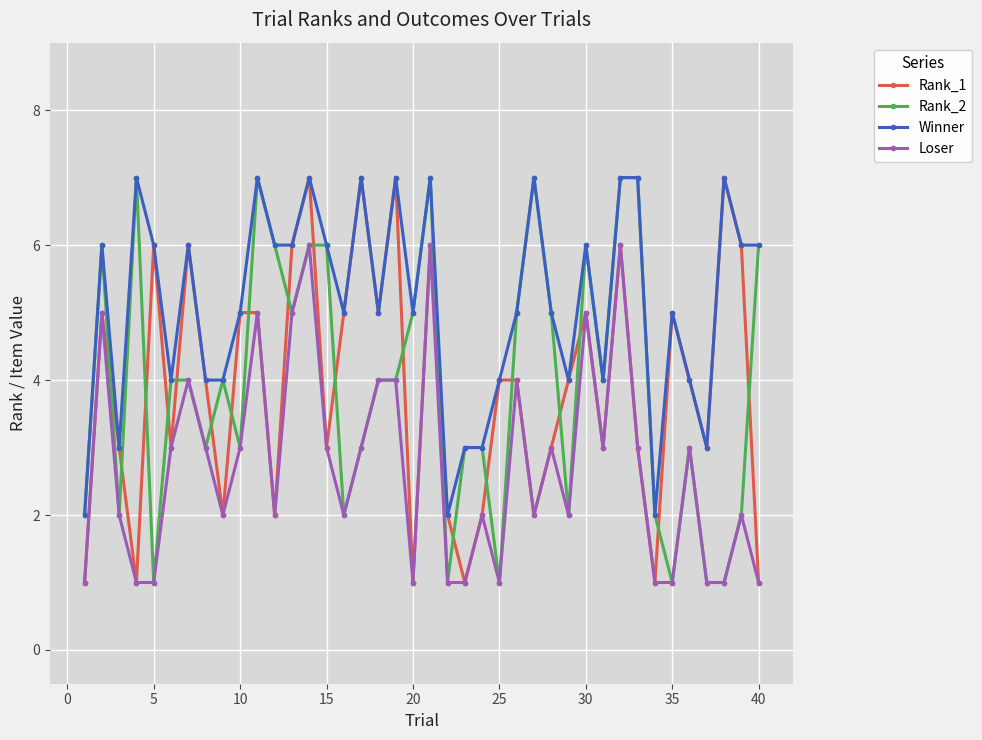

True or false: Rank_1 and Rank_2 intersect in this chart.

True